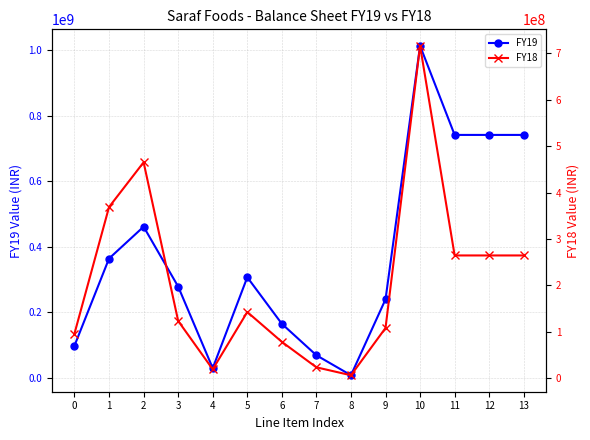

Reading left to right, list all the values displayed in this chart.

FY19: 0=97337280	1=363797446	2=461134726	3=277964264	4=28535404	5=306499668	6=164203927	7=67935012	8=6896177	9=239035116	10=1014166060	11=741697144	12=741697144	13=741697144
FY18: 0=96411780	1=369049773	2=465461553	3=123511842	4=19230945	5=142742787	6=78397045	7=23498429	8=6432140	9=108327614	10=716531954	11=264653800	12=264653800	13=264653800